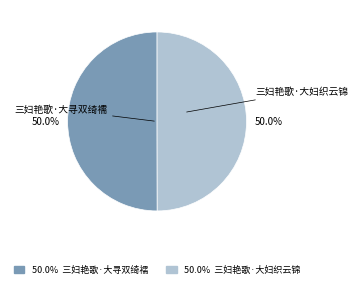

How many segments does this pie chart have?

2